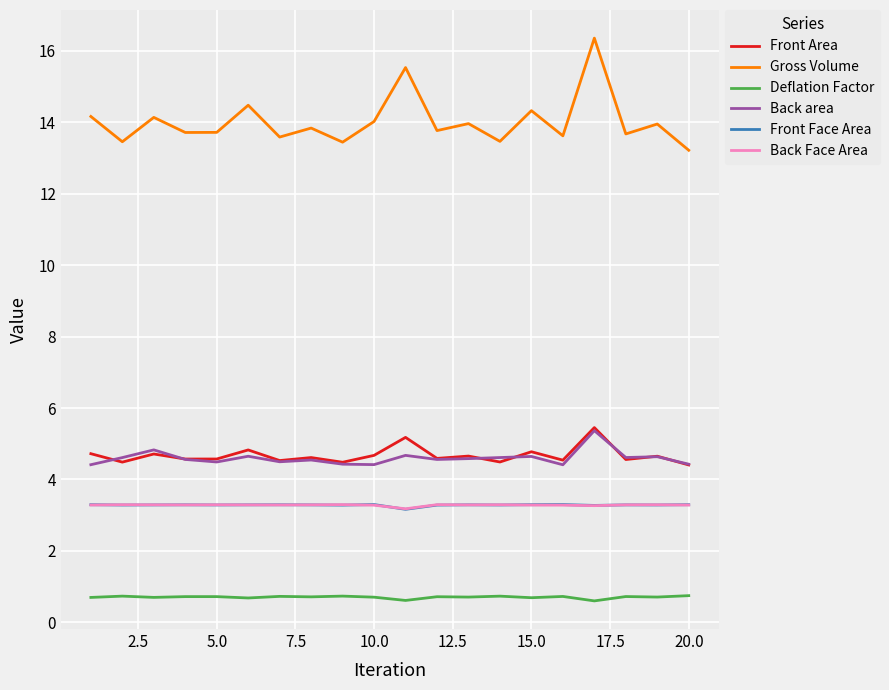

True or false: Back area has more than 2 points higher than both neighbors.

True